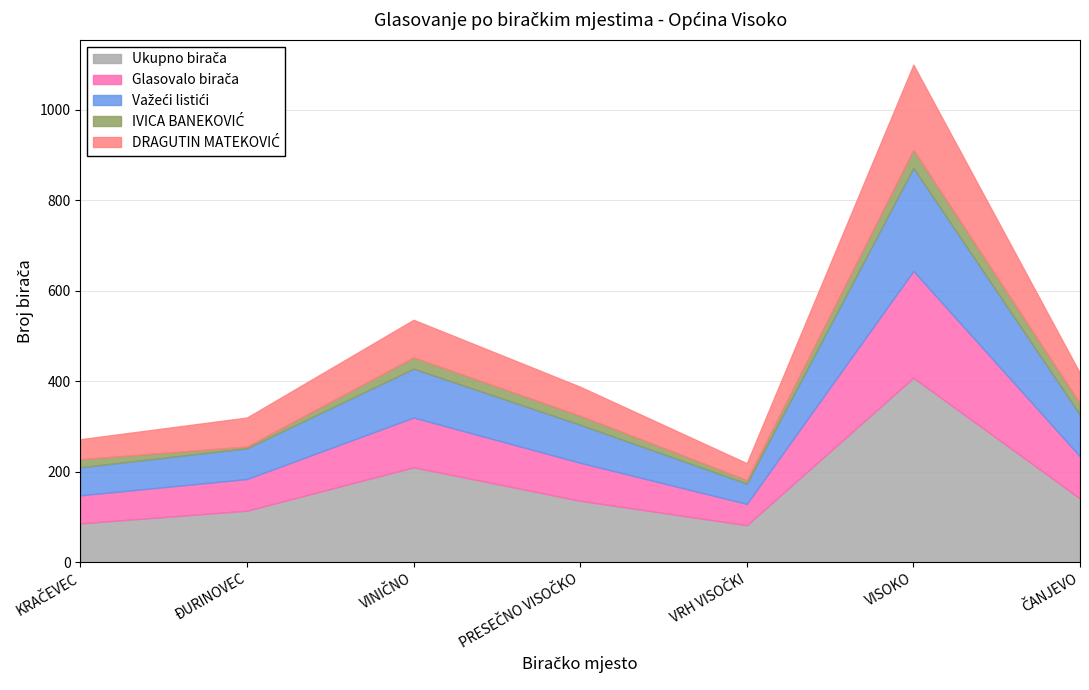

What are all the series names shown in the legend?

Ukupno birača, Glasovalo birača, Važeći listići, IVICA BANEKOVIĆ, DRAGUTIN MATEKOVIĆ